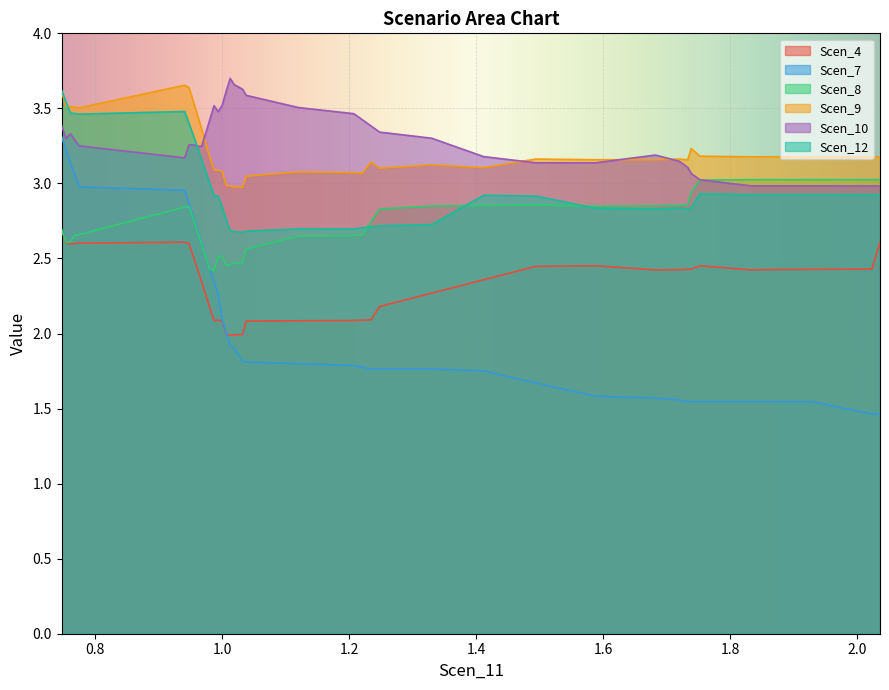

Which series has the largest total across all categories?

Scen_10